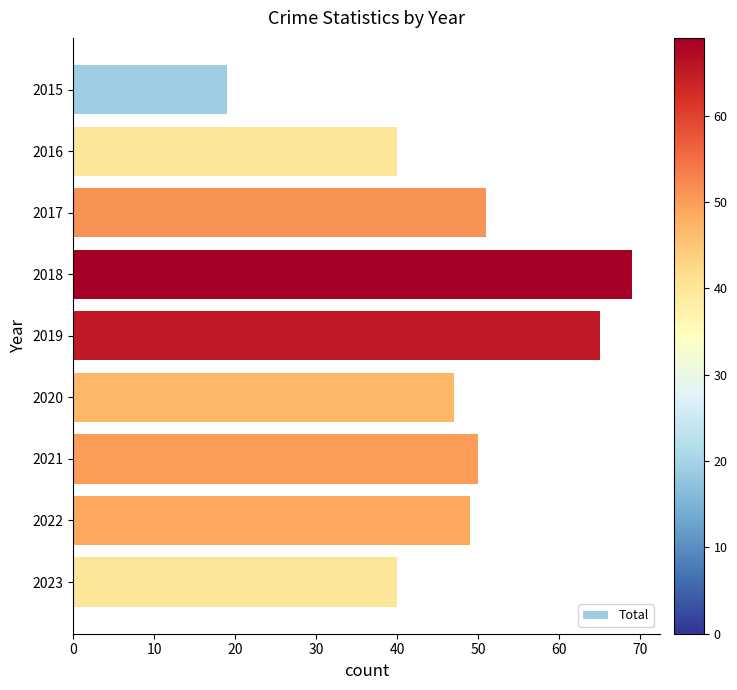

Count the number of data series in this chart.

1